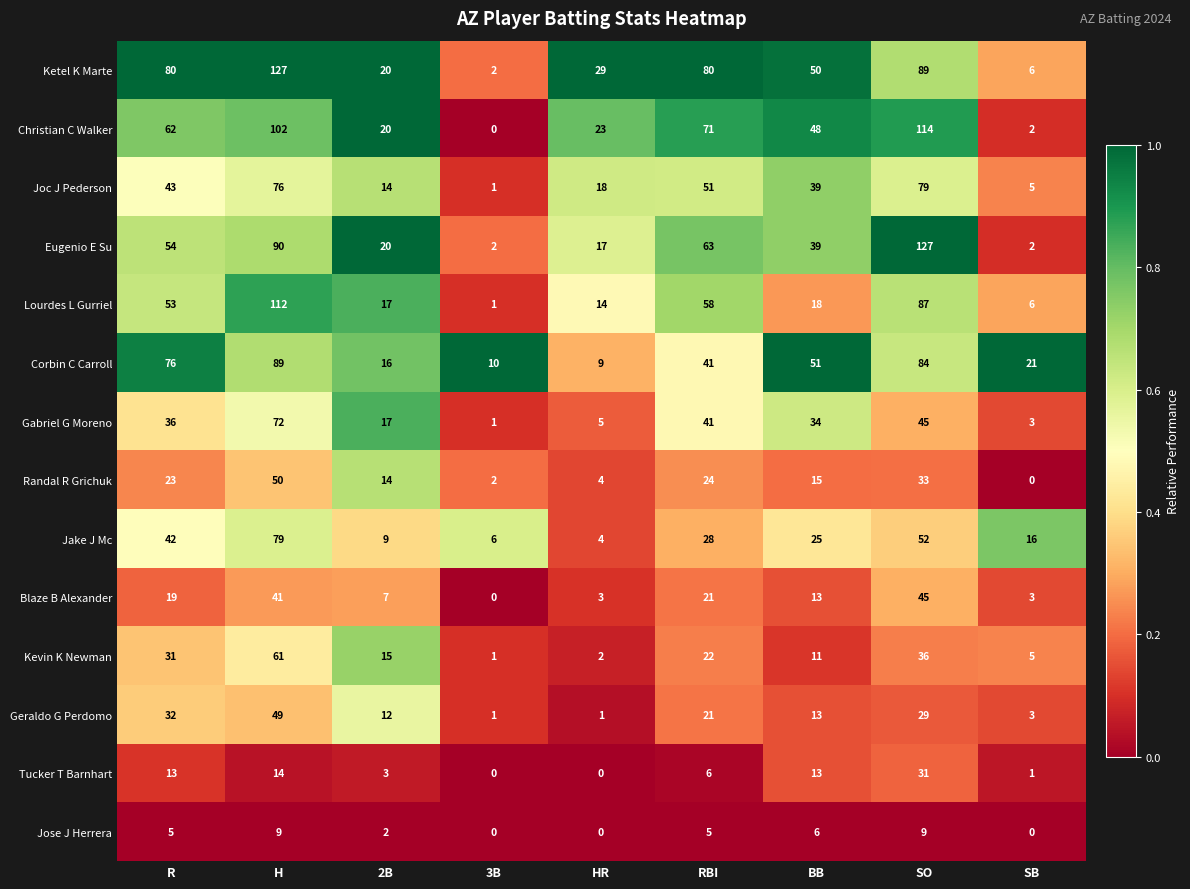

Is it true that Jake J Mc equals 6 at 3B?

True